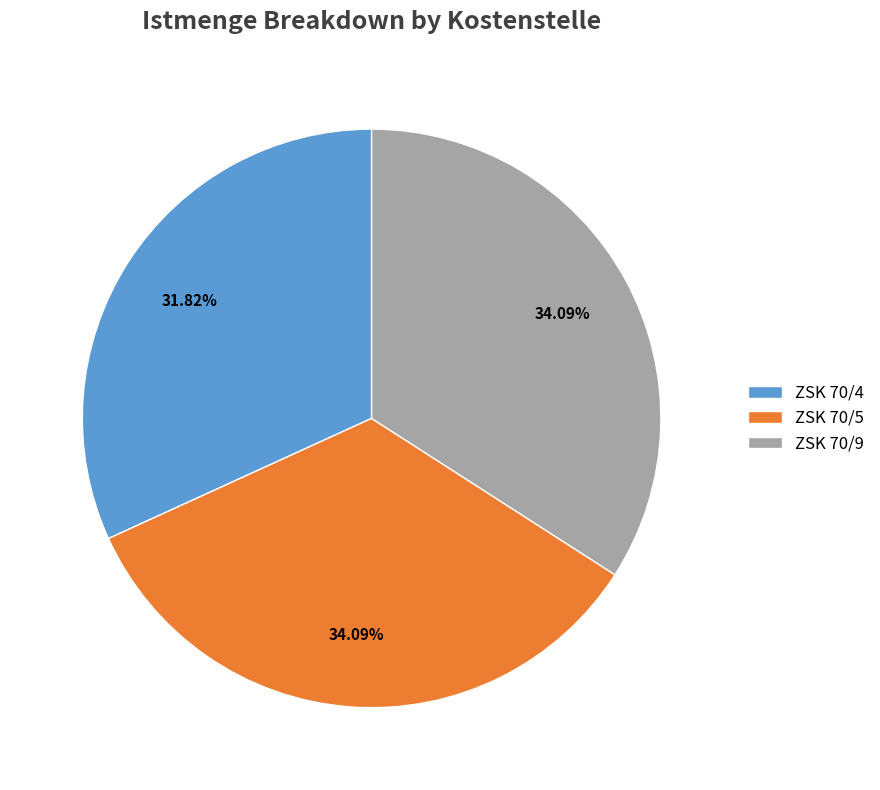

How many slices are in this pie chart?

3